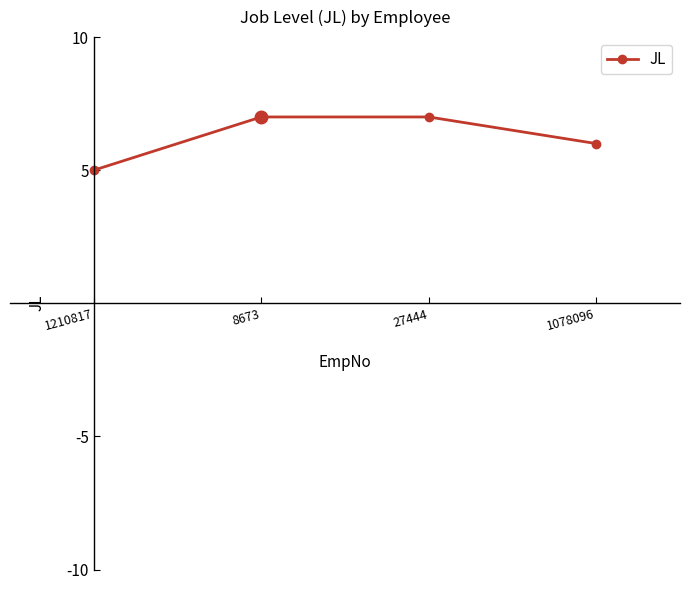

How many lines are shown in the chart?

1